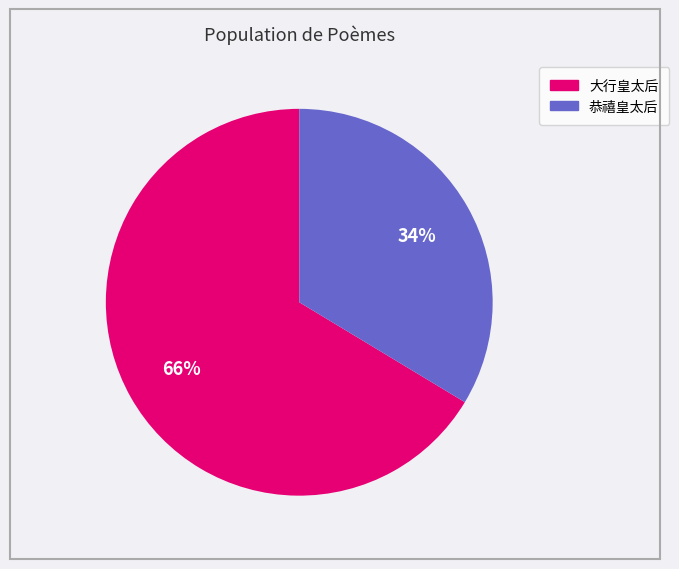

Does any single category account for the majority?

Yes